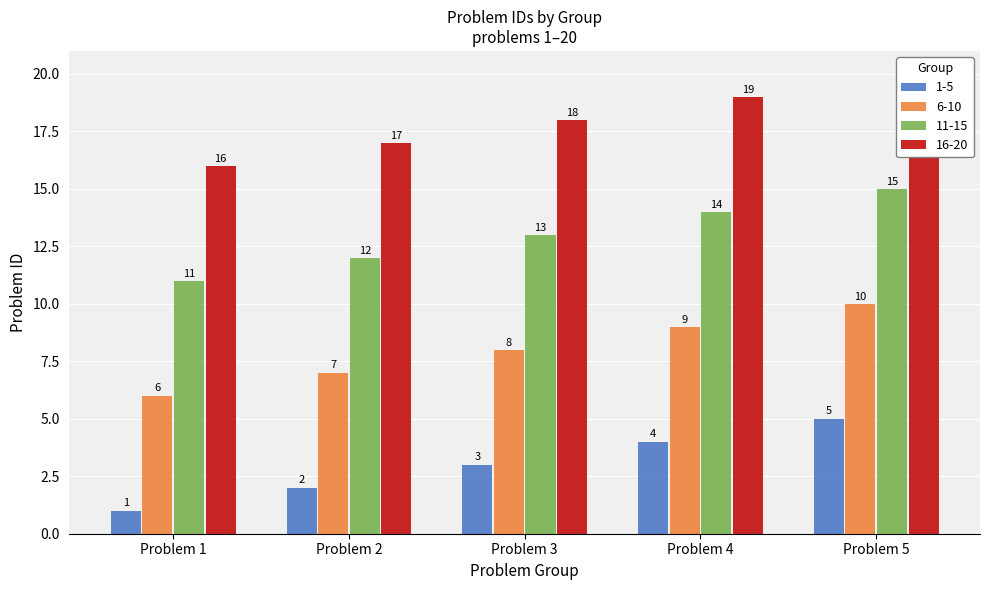

What is the spread (max minus min) of values at Problem 5?

15